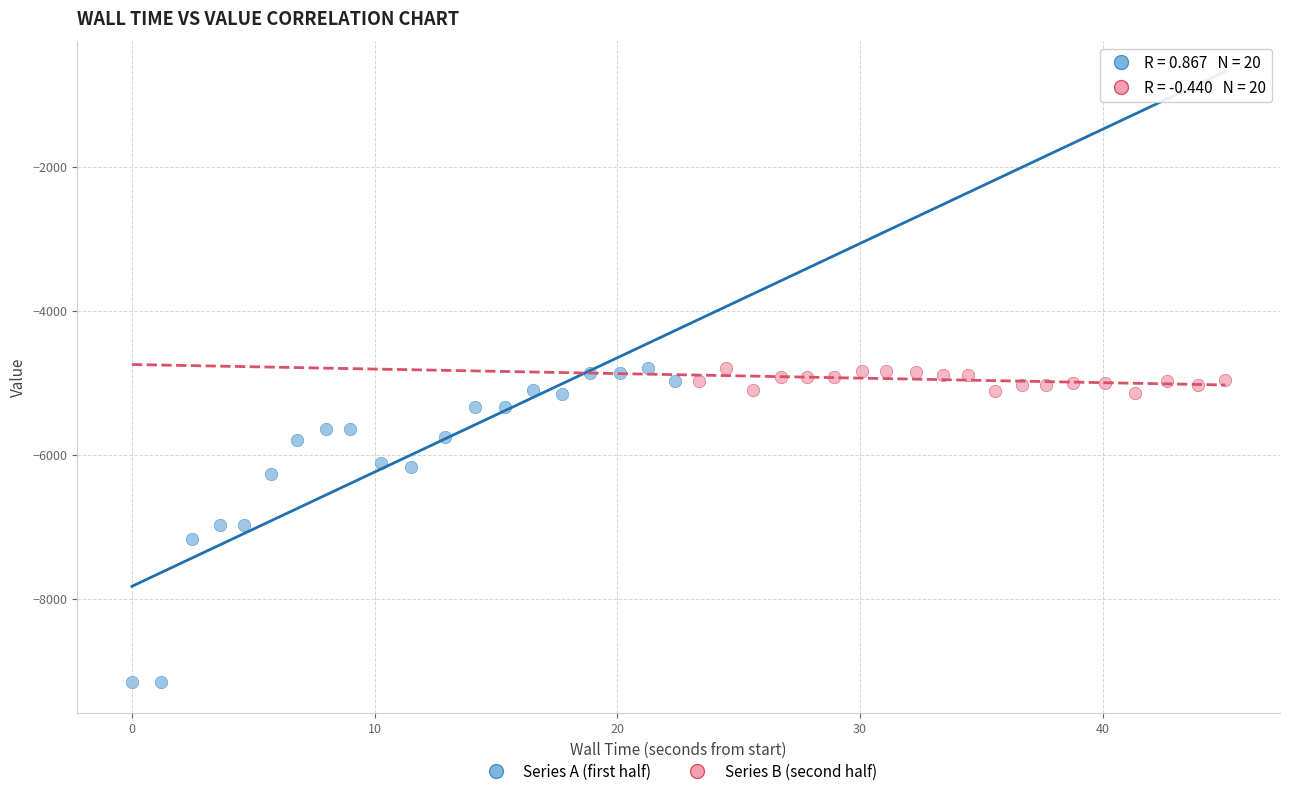

What are all the series names shown in the legend?

Series A (first half), Series B (second half)